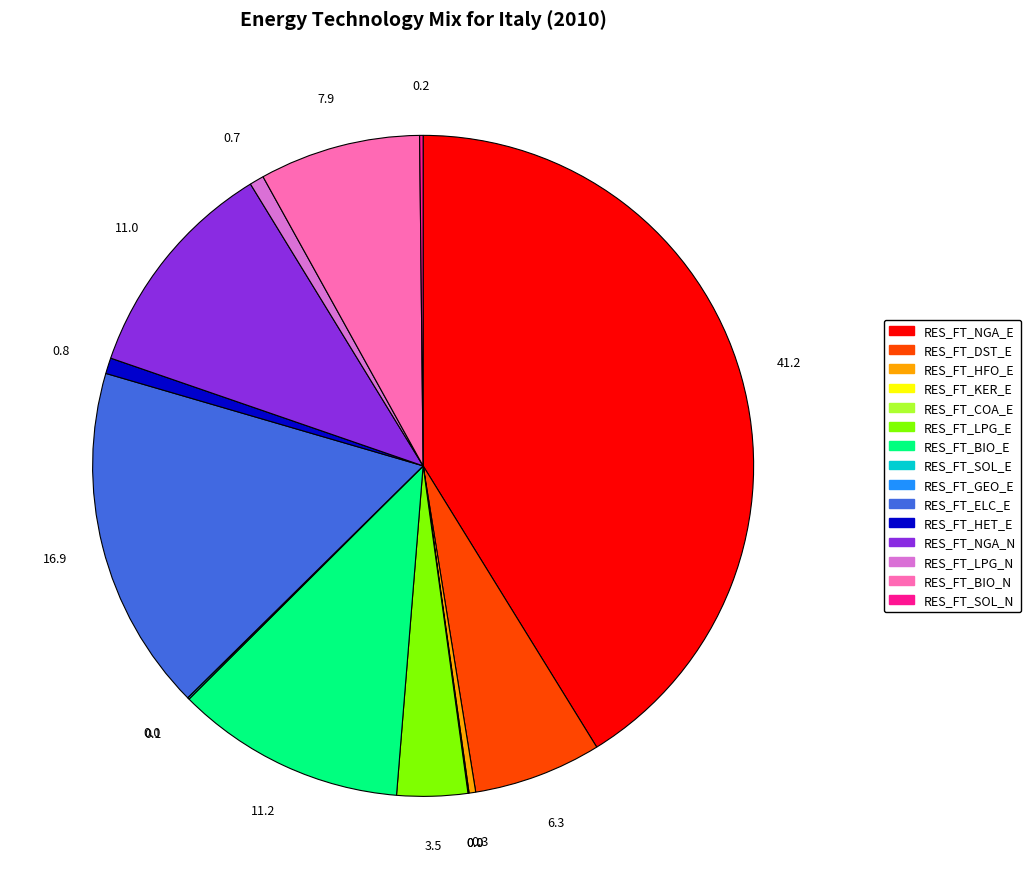

Does any single category account for the majority?

No